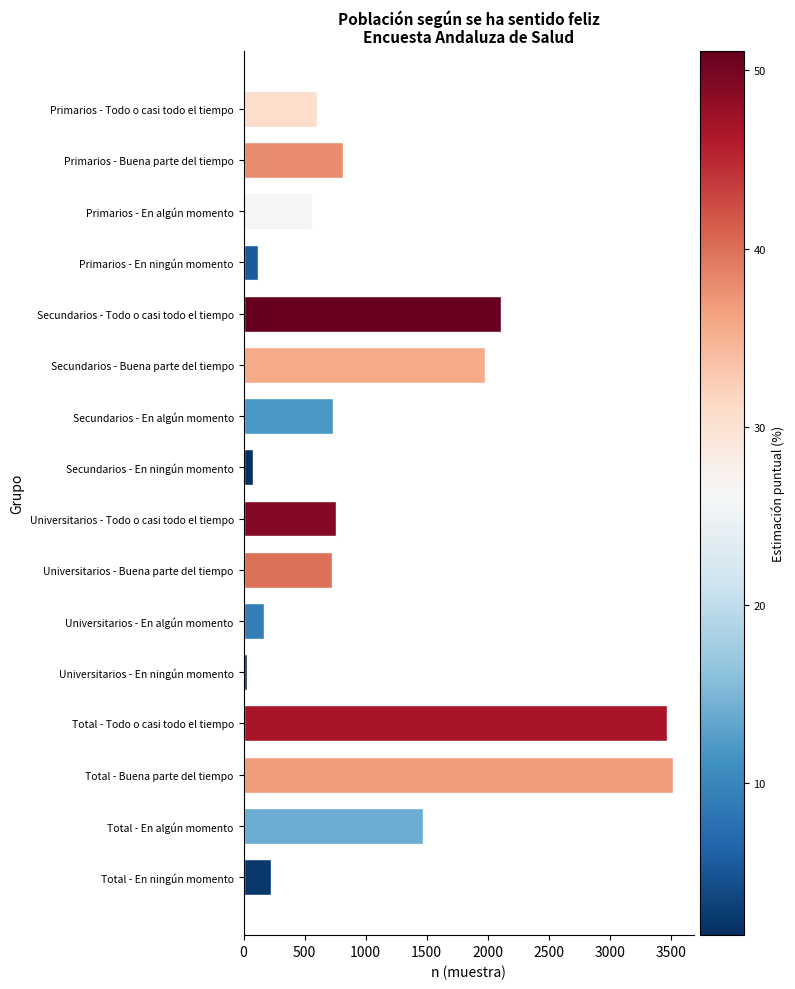

What is the maximum value shown in the chart?

3516